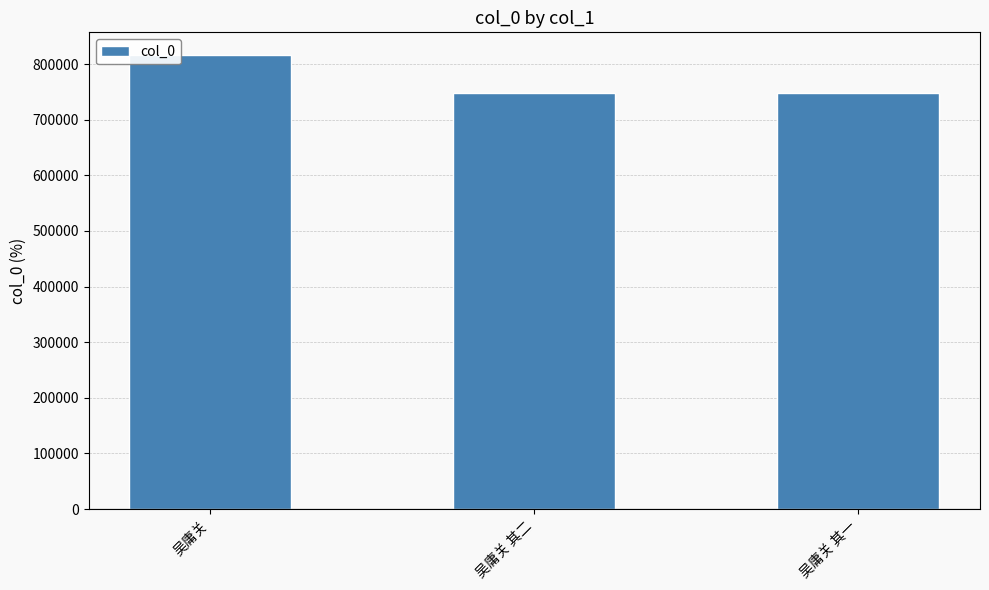

What is the maximum value shown in the chart?

816299